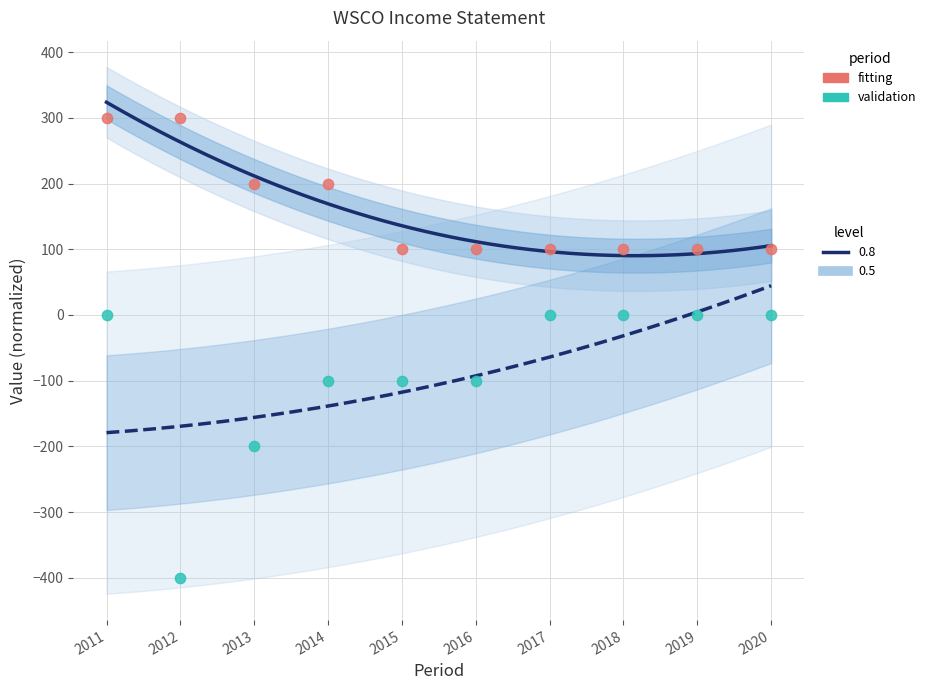

Across all data points, what is the range of X values (max minus min)?

9